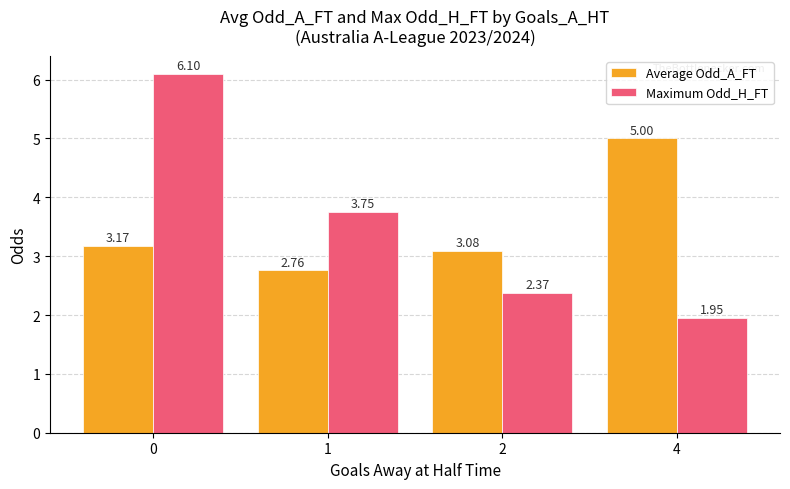

Which series has the largest total across all categories?

Maximum Odd_H_FT